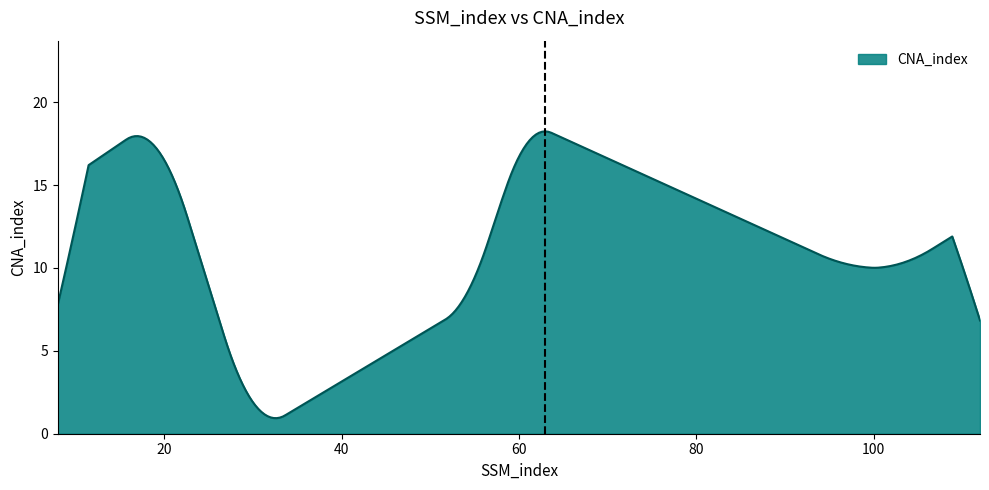

What is the difference between the maximum and minimum values?

17.3